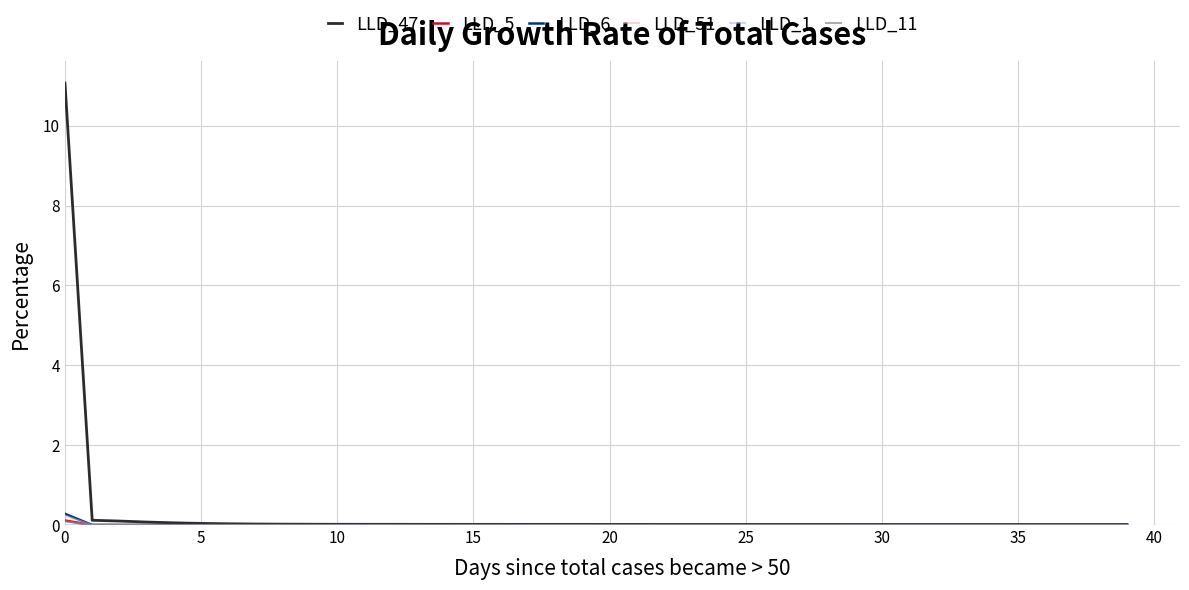

Count the number of data series in this chart.

6